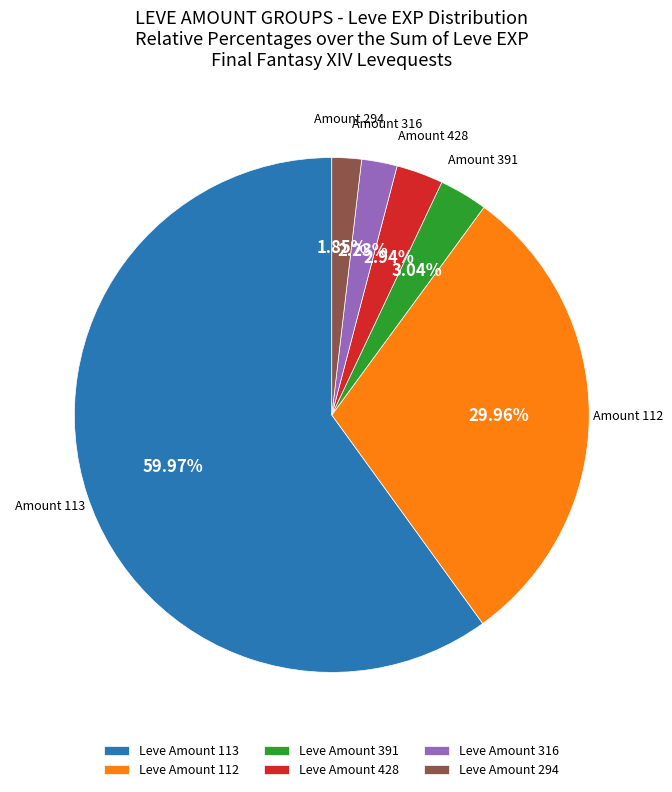

How many segments does this pie chart have?

6